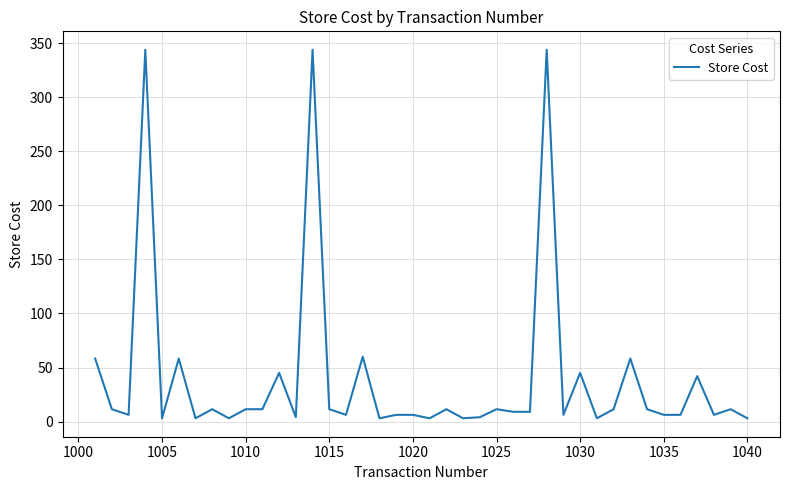

Does the chart display data point markers on the line(s)?

No